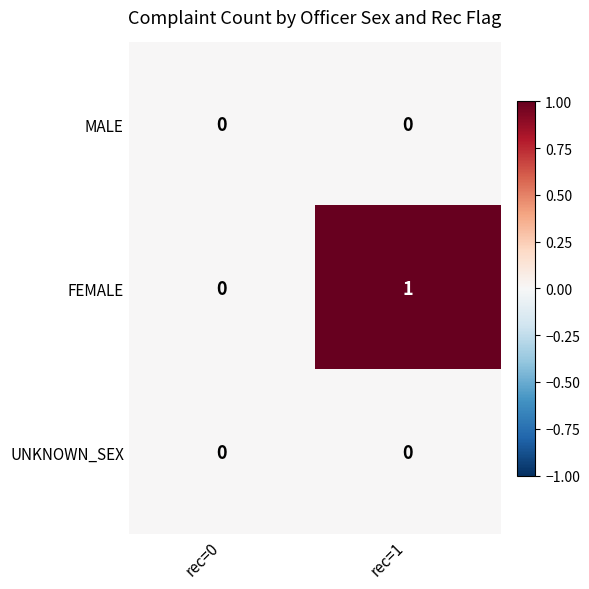

Which label corresponds to the largest value in the chart?

rec=1